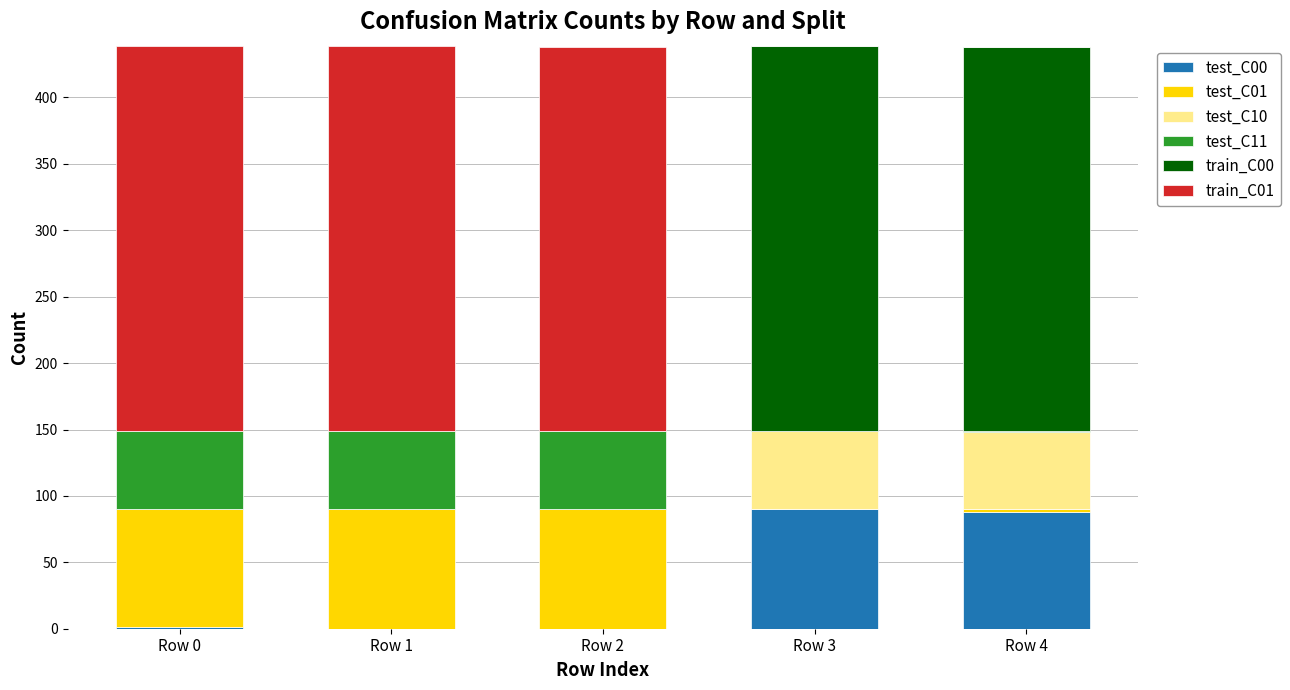

How many data points does each series have?

5